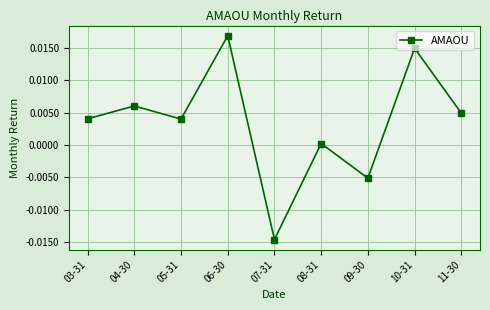

Count the number of values greater than 0.

7